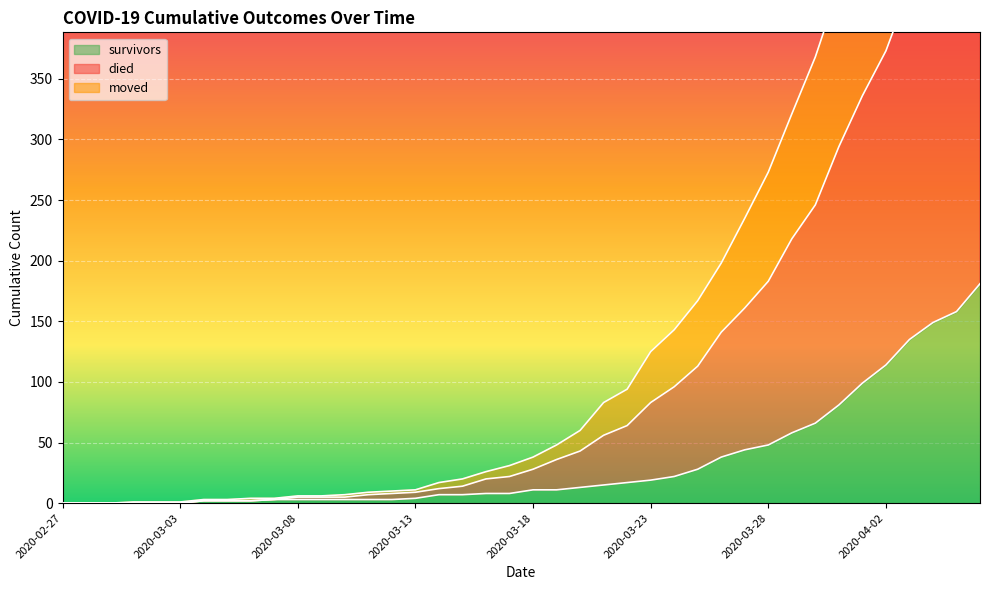

True or false: died and survivors cross at least once.

False